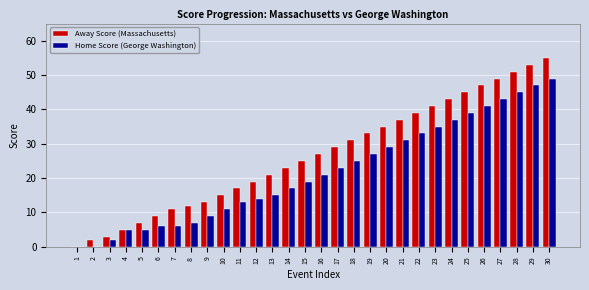

Count the number of data series in this chart.

2